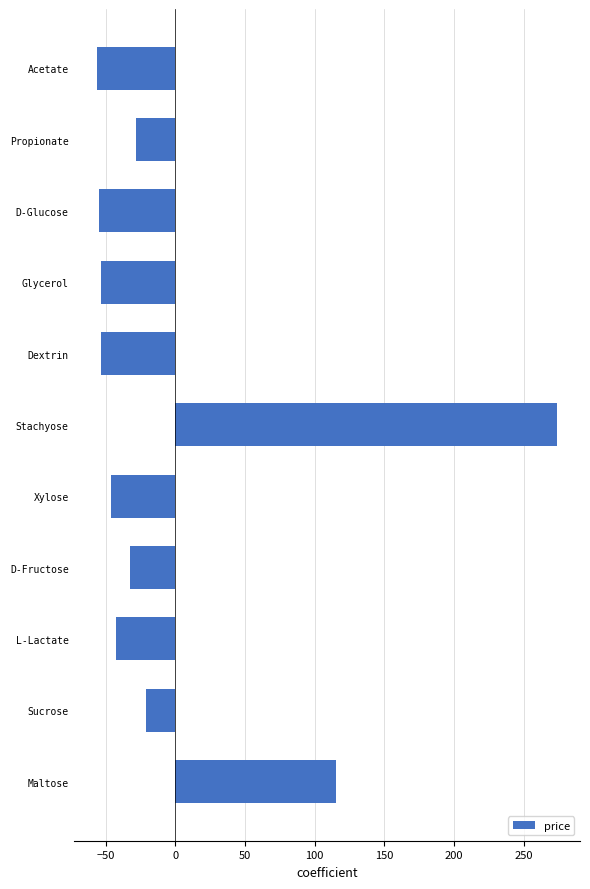

Count the number of categories in the chart.

11